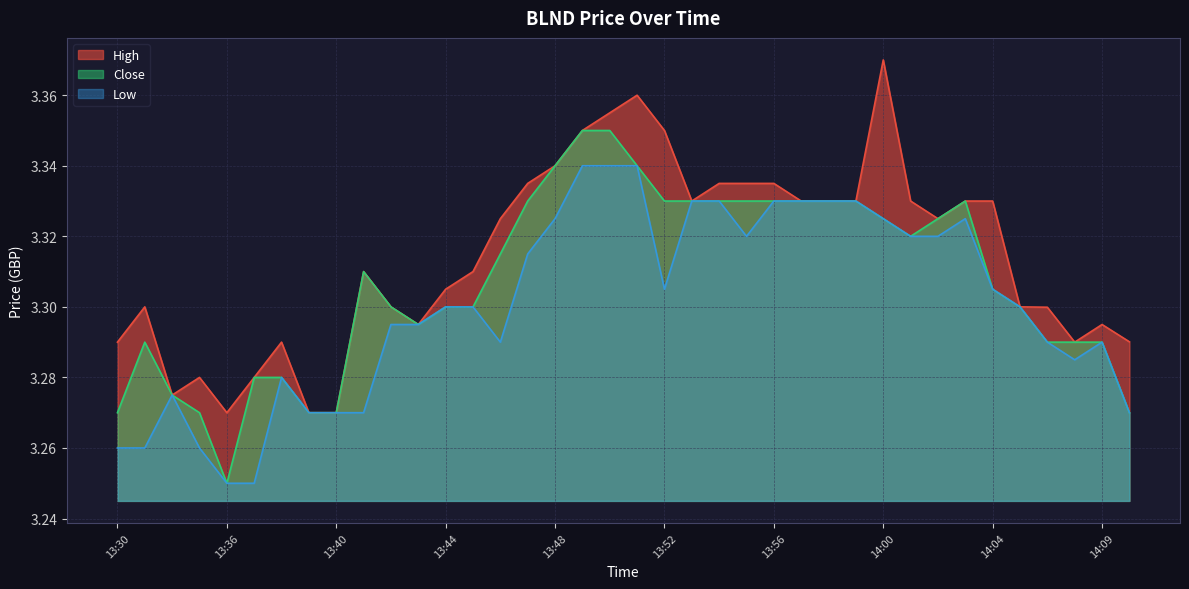

How many interior local valleys does the Close series have?

3